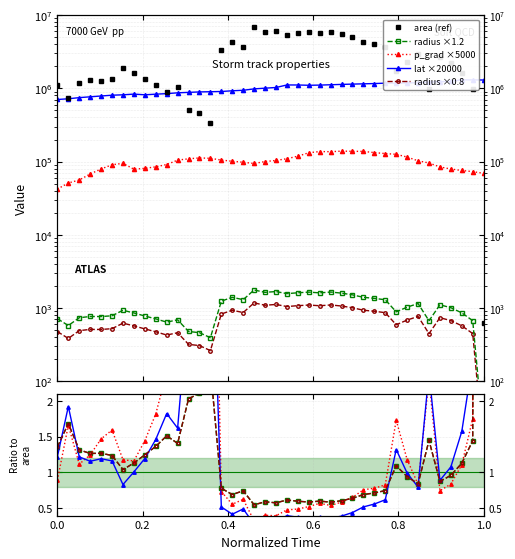

The value of lat ×20000 at 37 is 0.6. True or false?

False